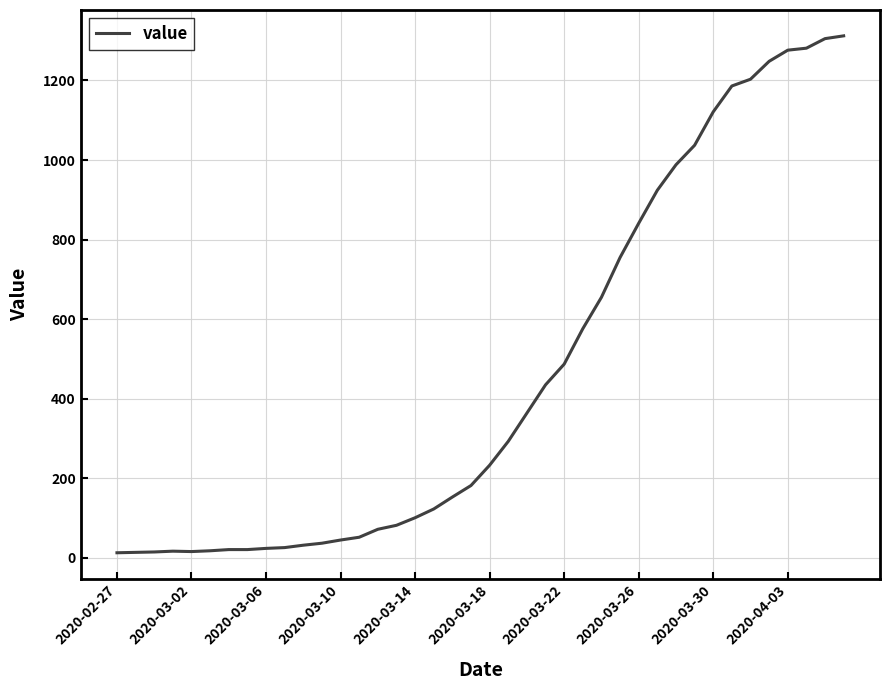

What is the maximum value shown in the chart?

1312